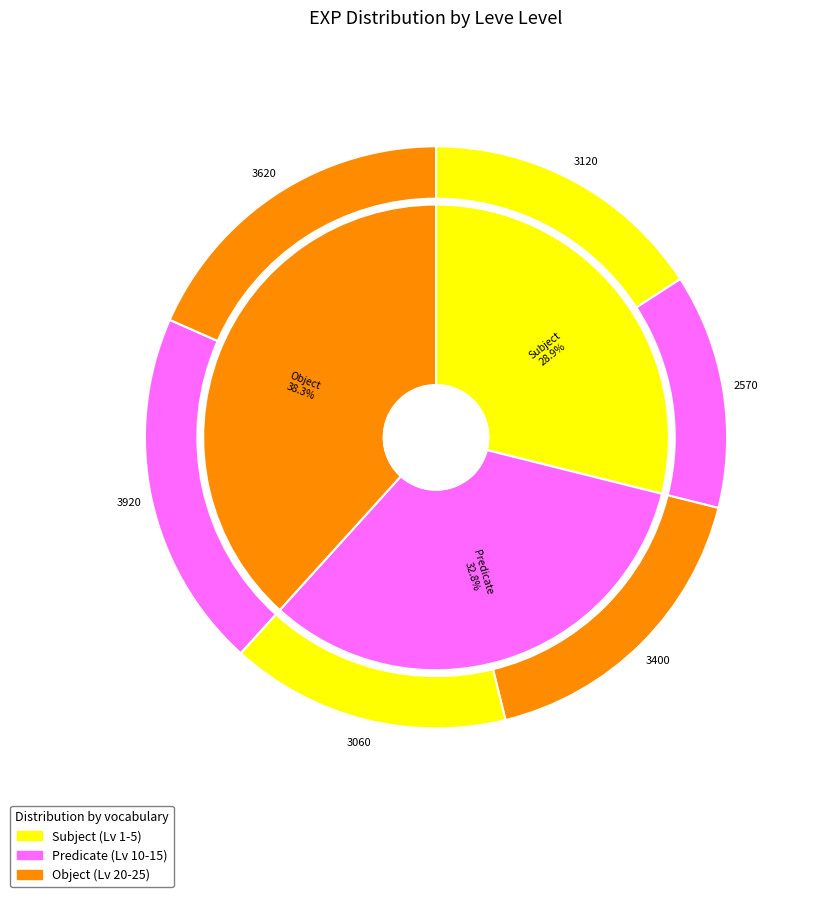

Between 1 and 1, which is larger?

1